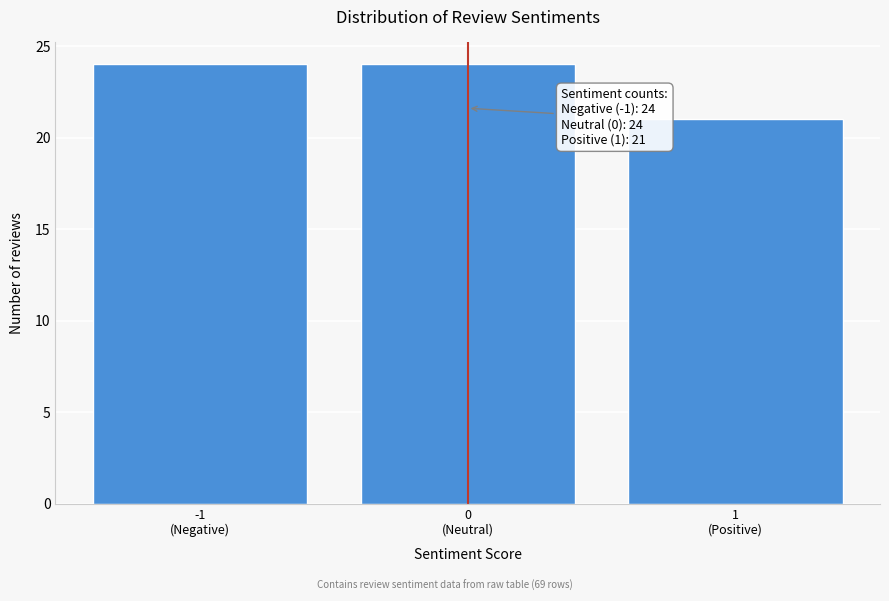

Reading right to left, list all the values displayed in this chart.

21	24	24